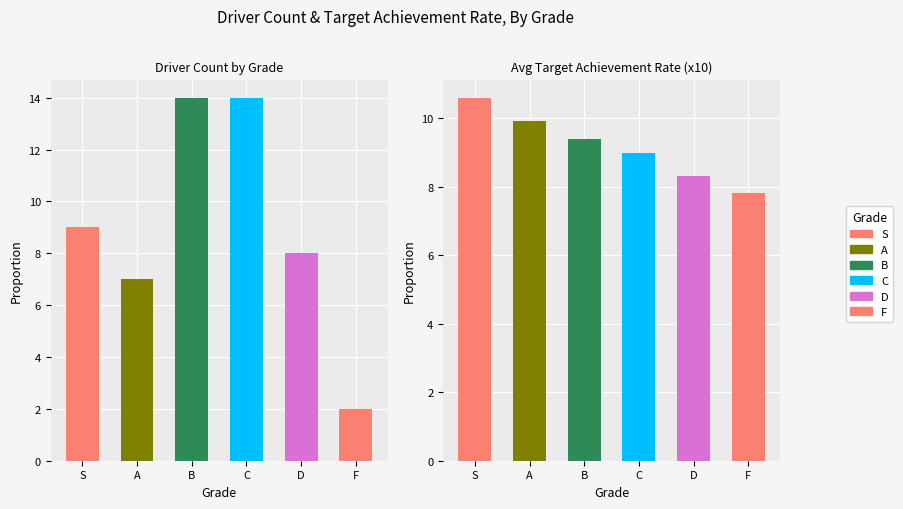

Are the bars grouped side by side (vs. stacked)?

Yes